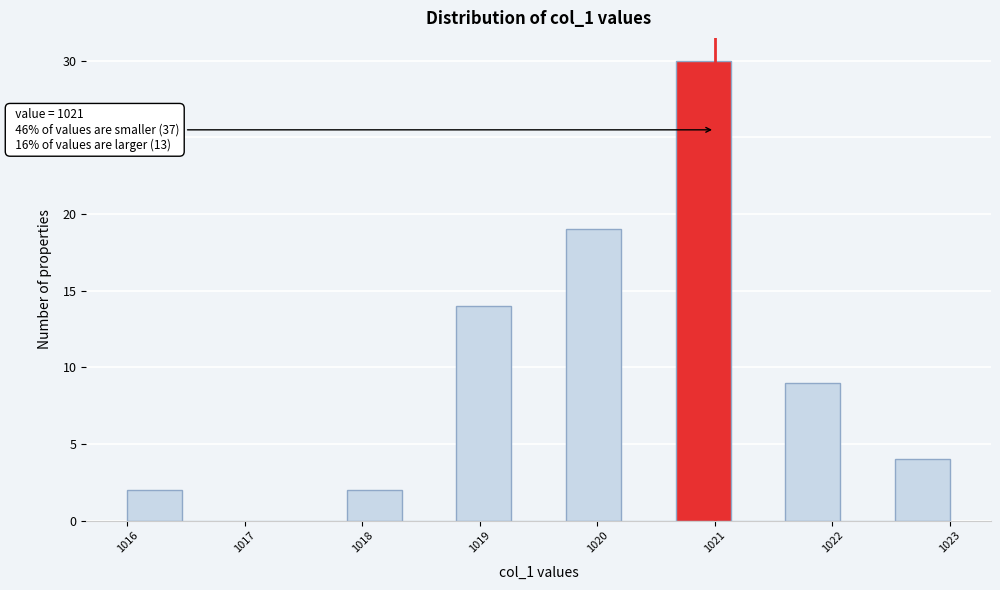

Which range on the x-axis has the tallest bar?

1020.7 to 1021.1